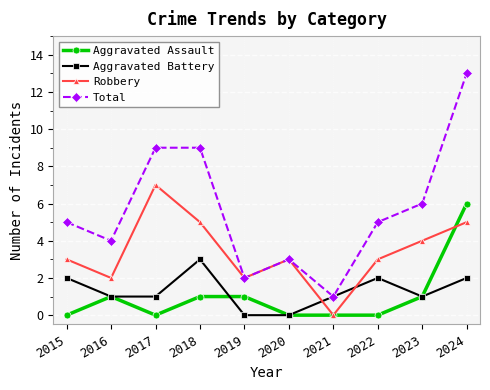

True or false: Total and Aggravated Assault intersect in this chart.

False